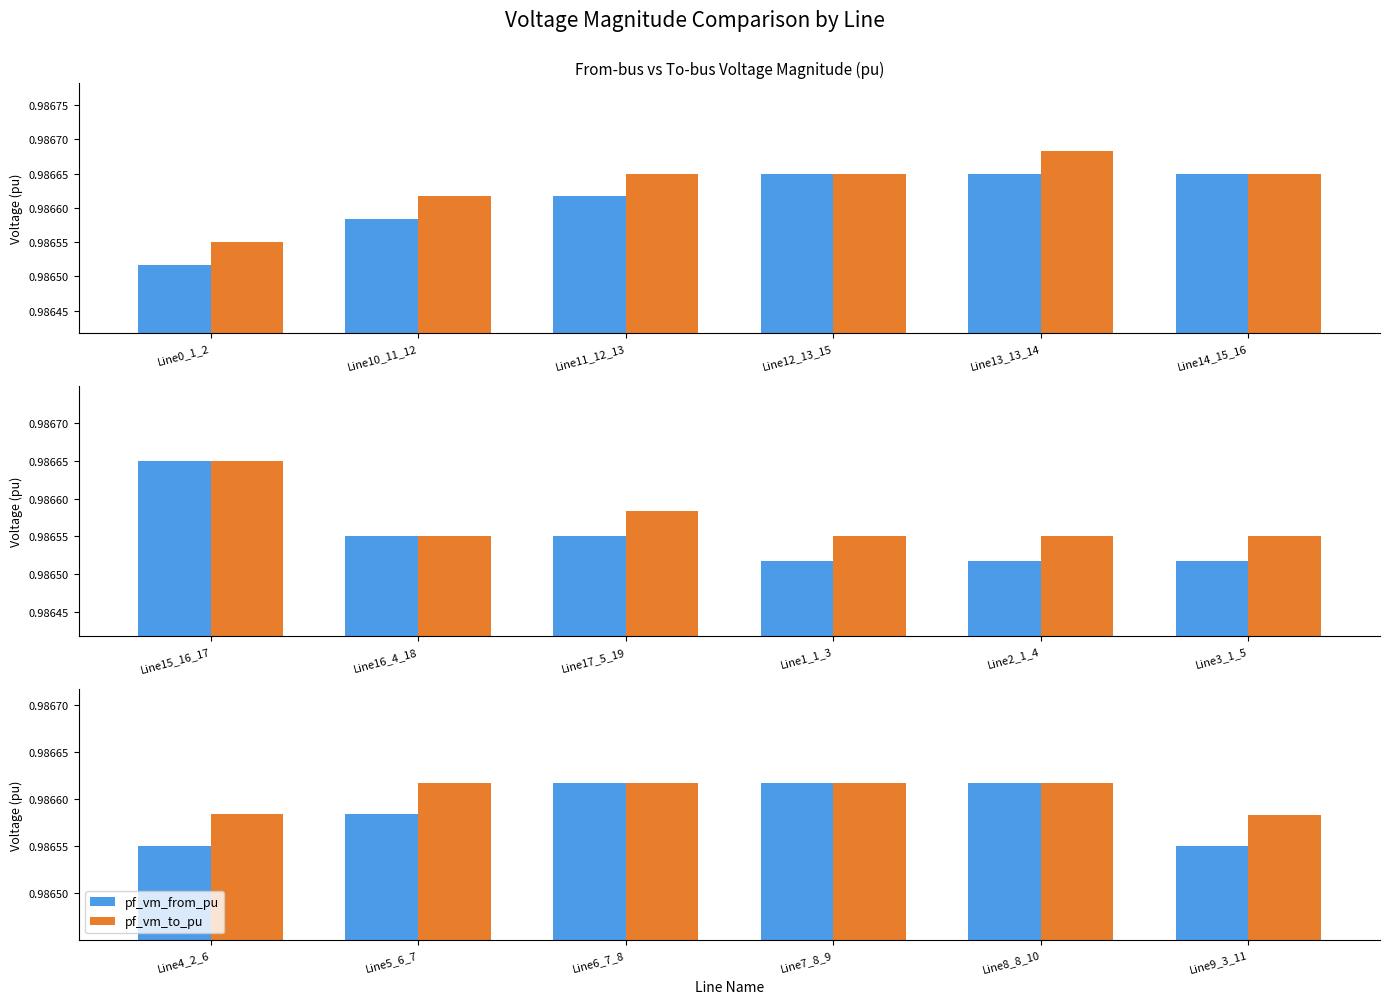

The value of pf_vm_from_pu at Line4_2_6 is 1.0. True or false?

True